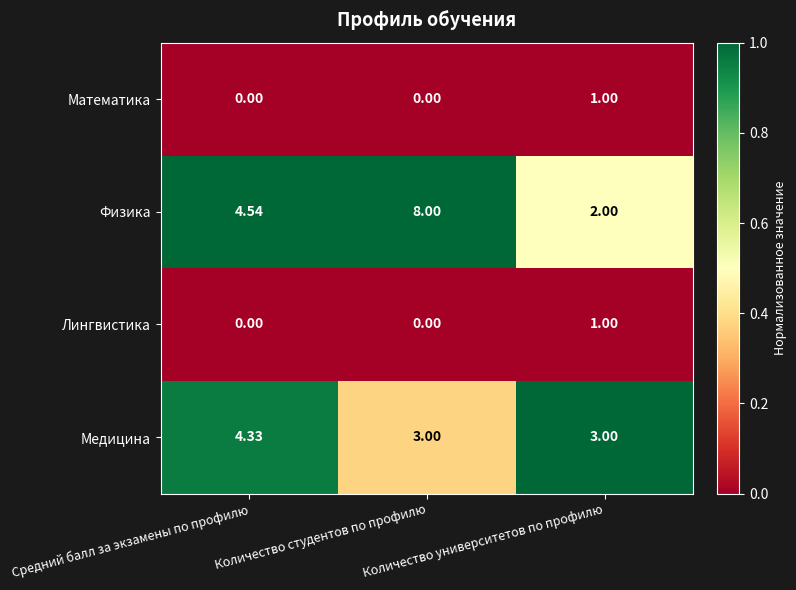

Which series changed the most between Средний балл за экзамены по профилю and Количество студентов по профилю?

Физика